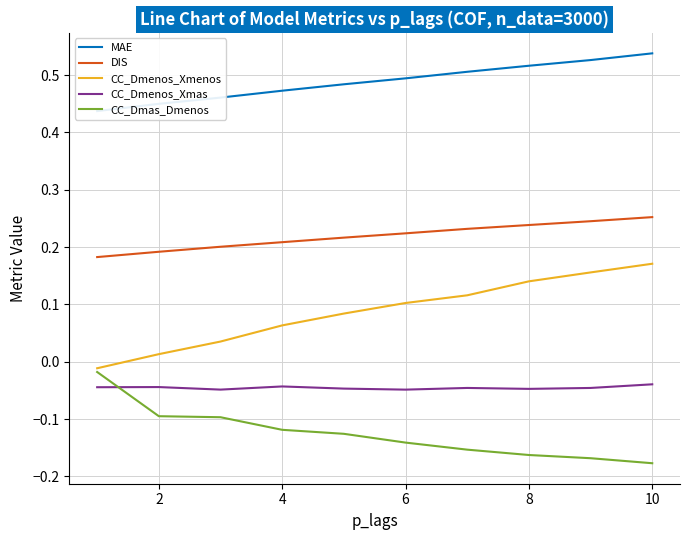

True or false: DIS and CC_Dmenos_Xmenos cross at least once.

False